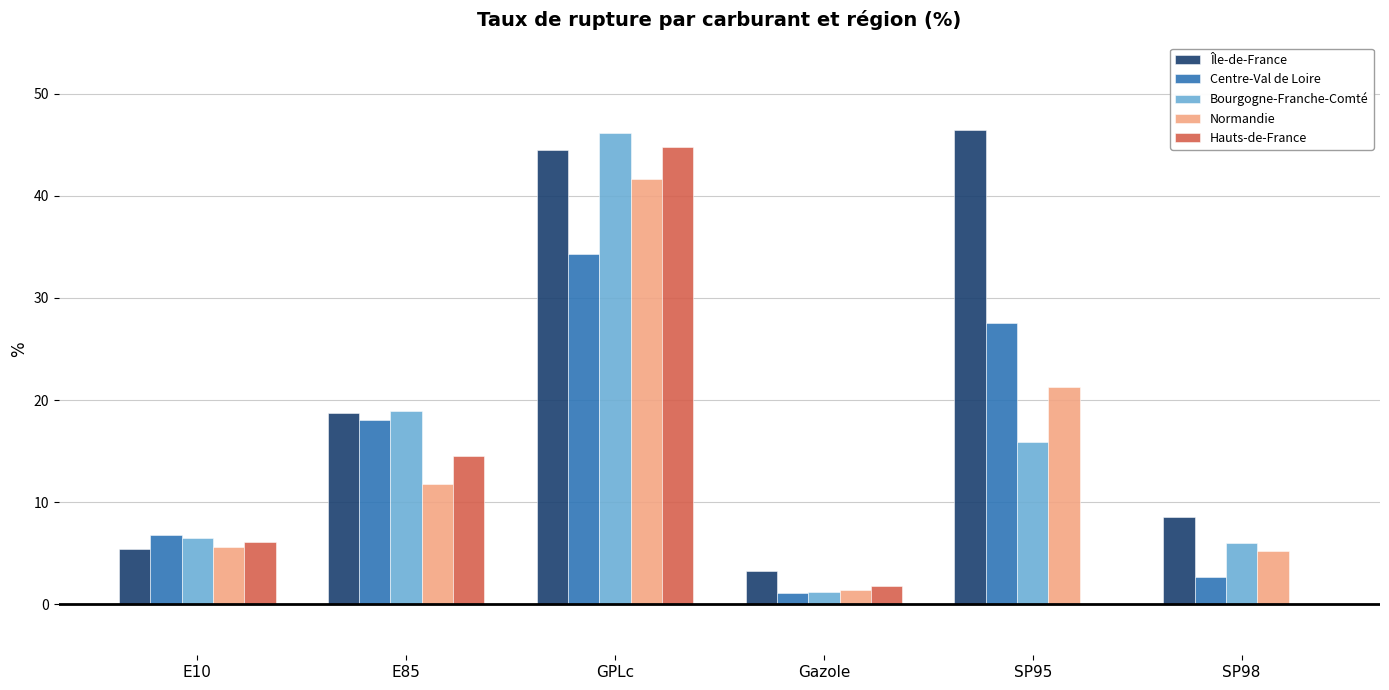

What is the average value of the Hauts-de-France series?

11.2